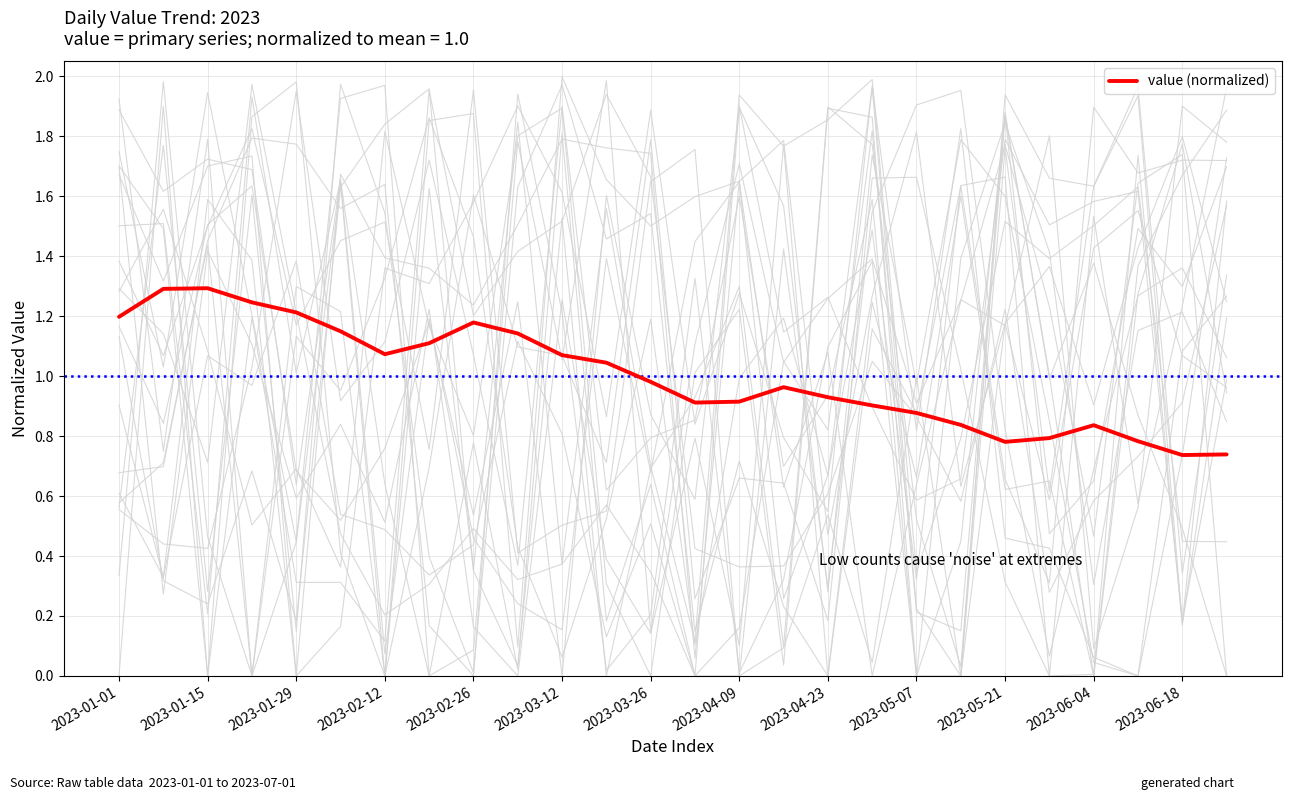

What is the highest value of the value (normalized) series?

1.3